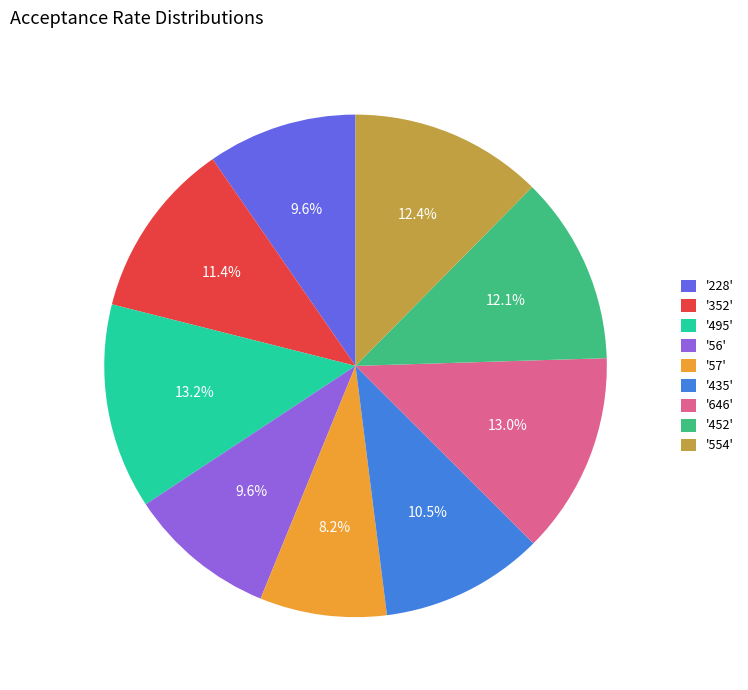

What portion of the pie excludes '228'?

90.4%